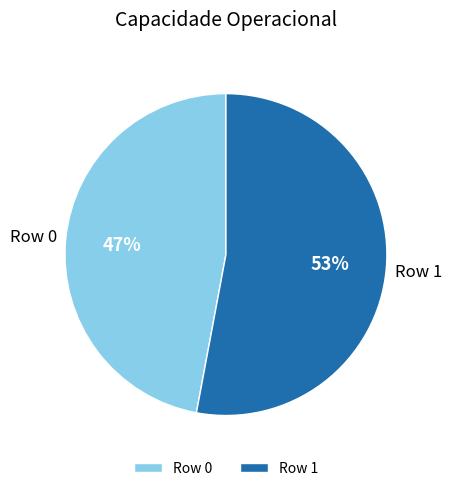

Which has a higher value, Row 1 or Row 0?

Row 1